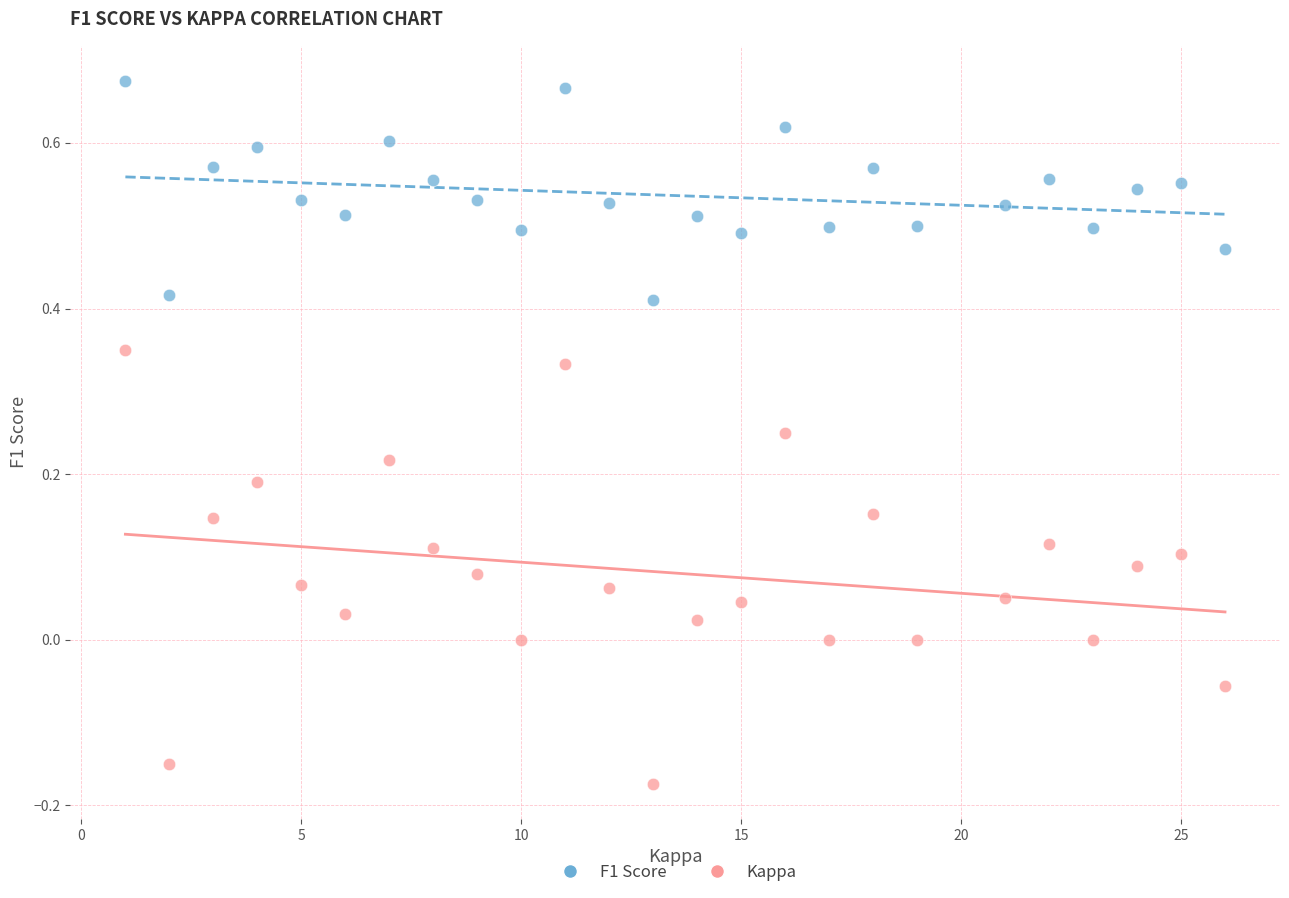

Which series has the largest Y range (max minus min)?

Kappa